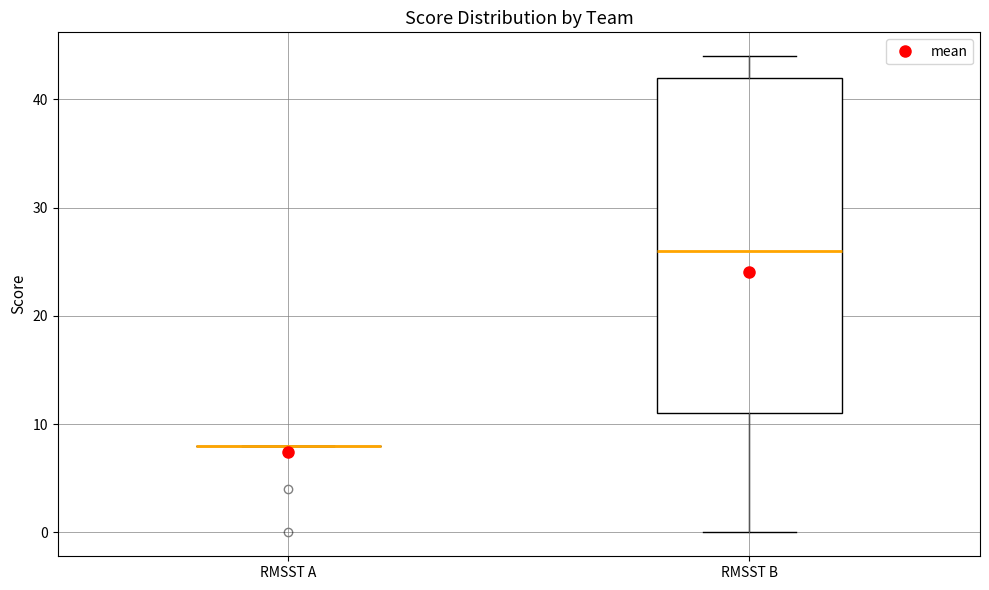

Which box is the tallest, from its lower edge to its upper edge?

RMSST B